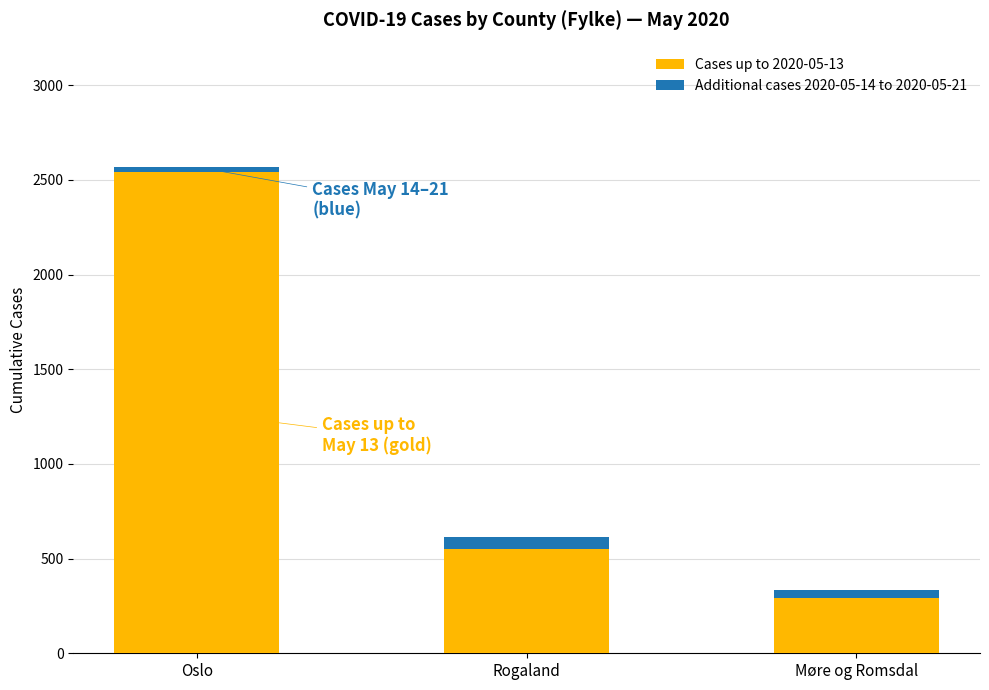

What is the total value across all series at Møre og Romsdal?

334